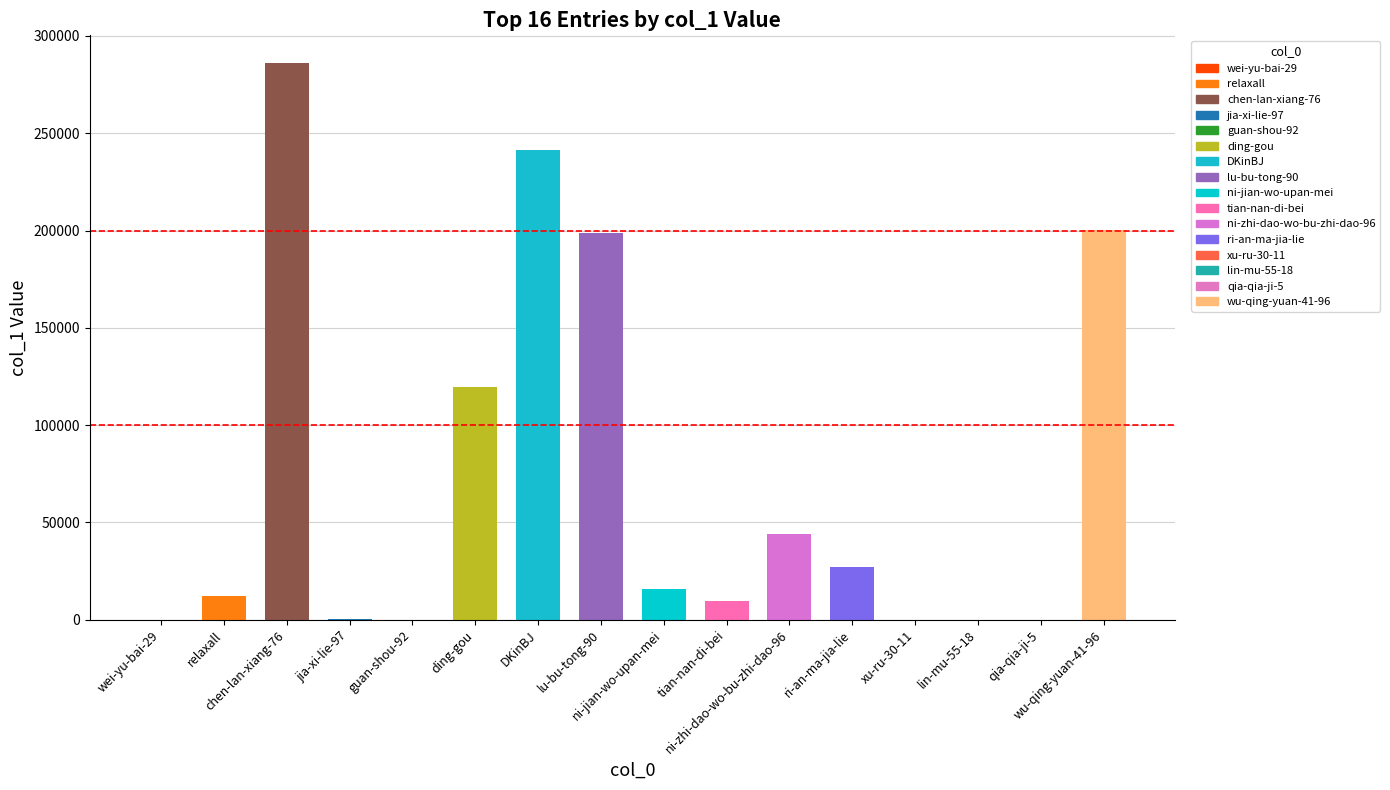

Reading left to right, extract all data points from this chart.

9	12342	286007	523	14	119599	241545	198799	15632	9761	43889	27055	32	20	49	200525